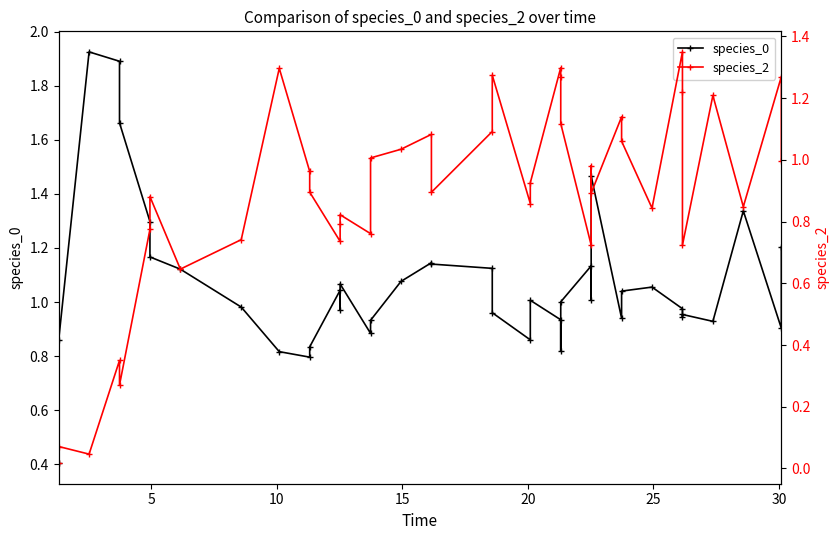

Which series ends up on top after the final intersection of species_2 and species_0?

species_0